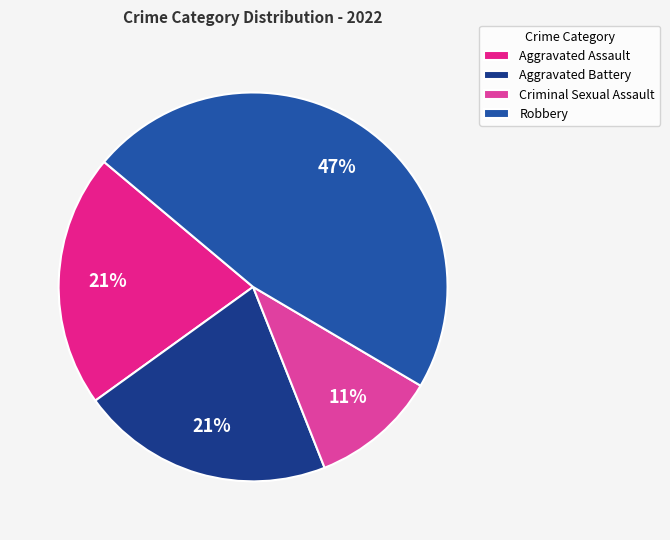

What percentage is the Aggravated Battery slice, to the nearest percent?

21%